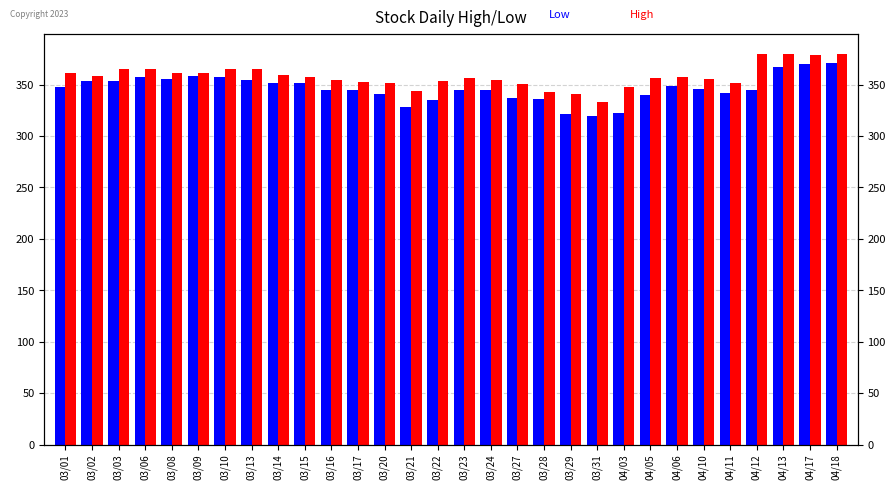

What is the sum of all Low values?

10389.1